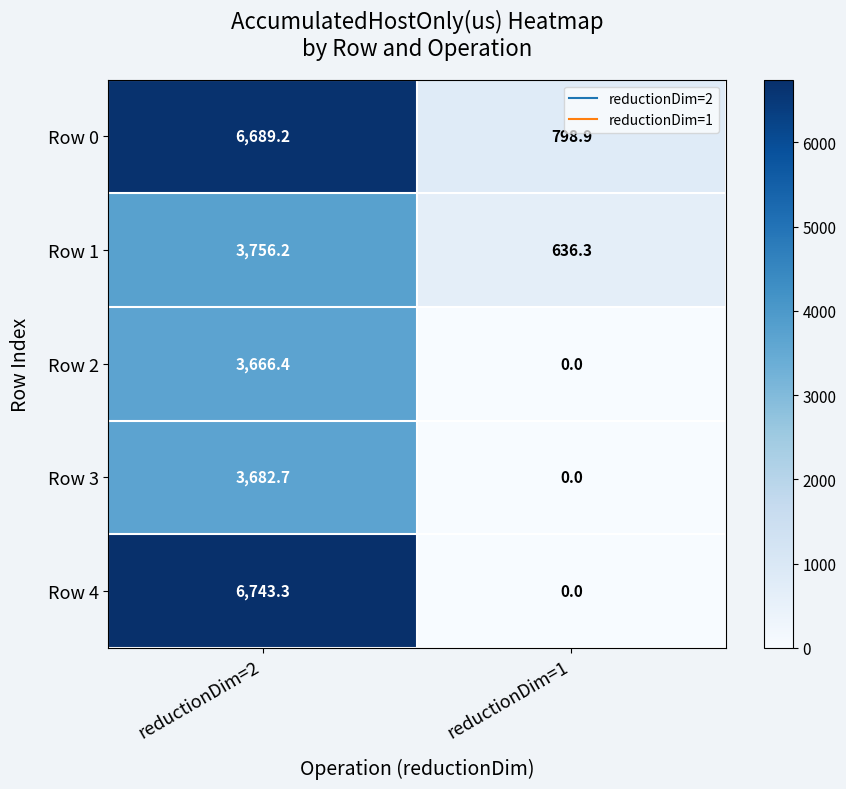

What is the sum of the Row 1 values at reductionDim=1 and reductionDim=2?

4392.5